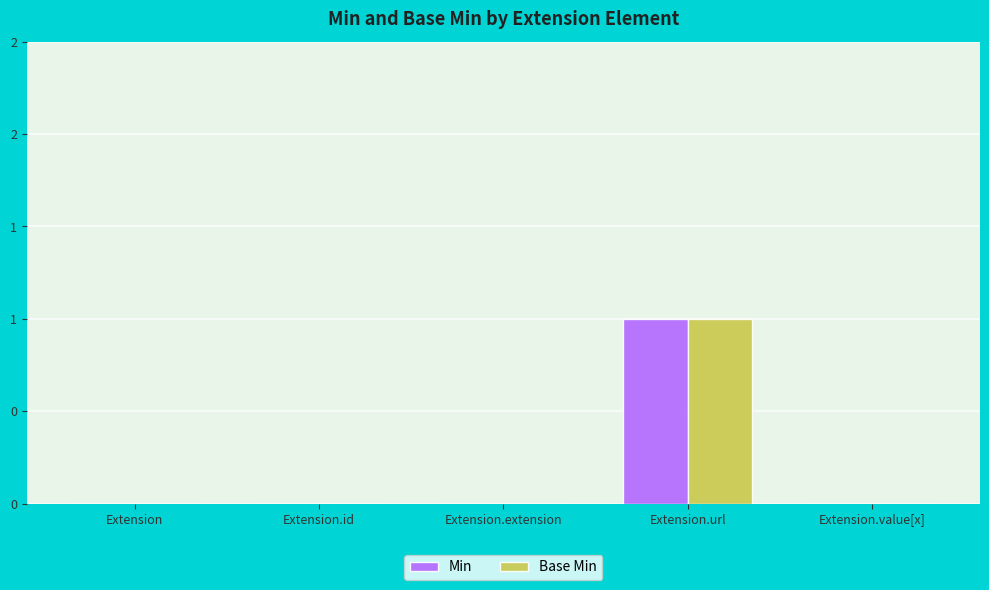

Reading left to right, what are all the values shown in this chart?

Min: 0	0	0	1	0
Base Min: 0	0	0	1	0